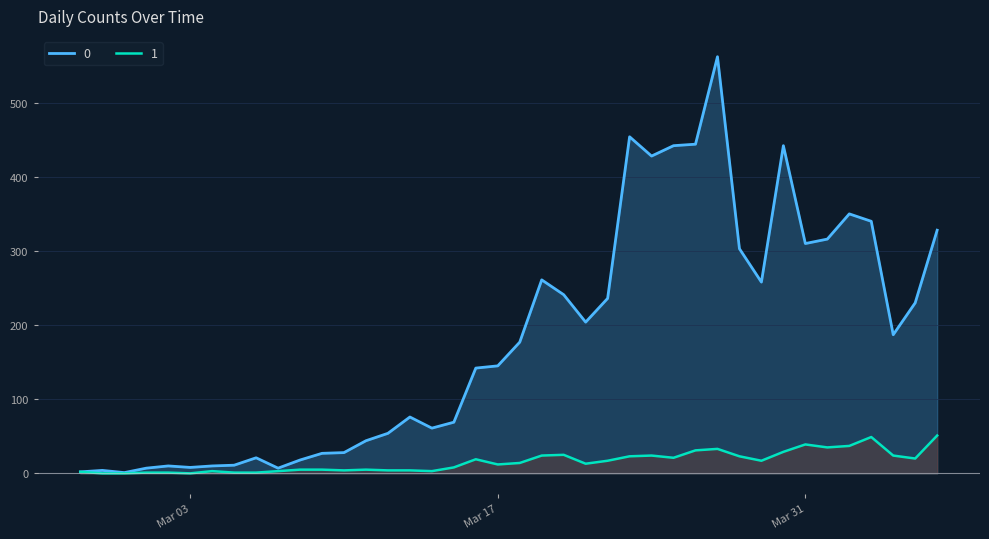

True or false: 0 and 1 cross at least once.

False